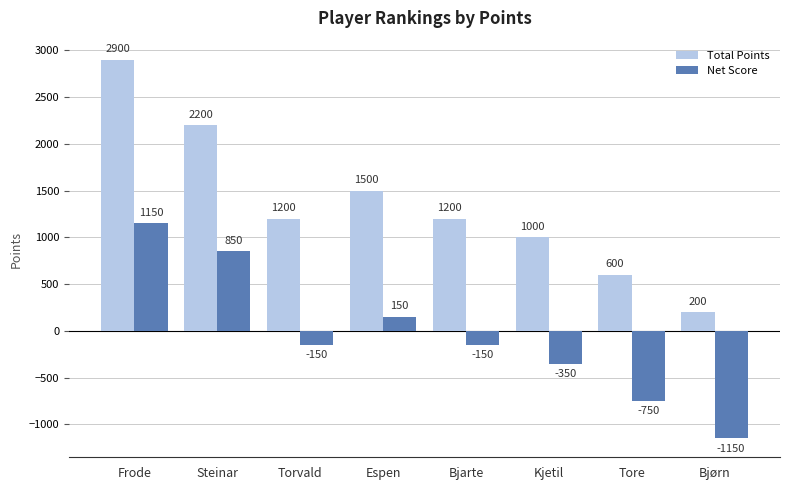

Are the bars grouped side by side (vs. stacked)?

Yes